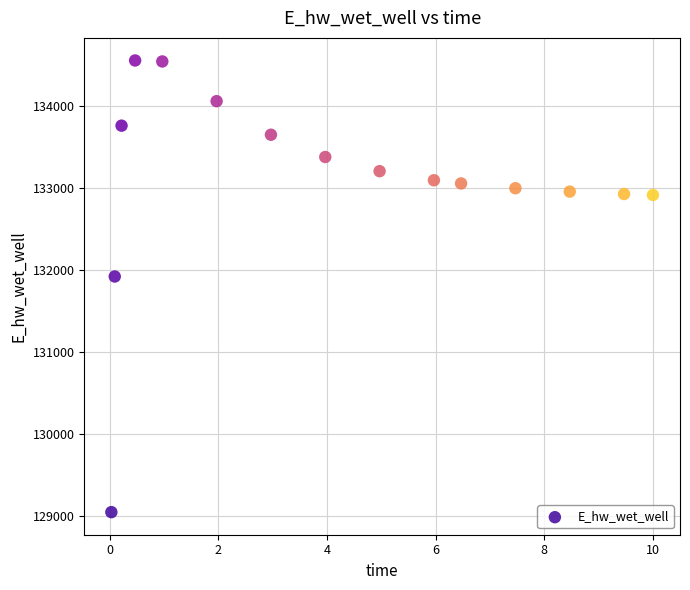

What Y value in the scatter plot is closest to 131799?

131919.7